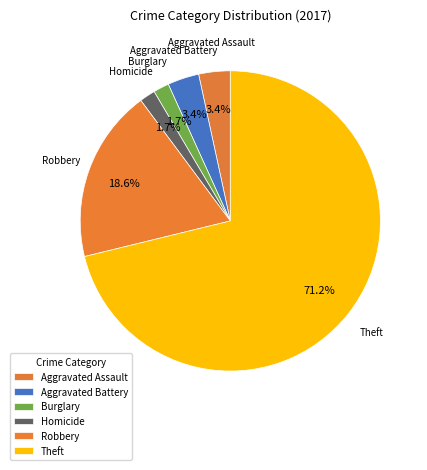

Which slice is the largest?

Theft